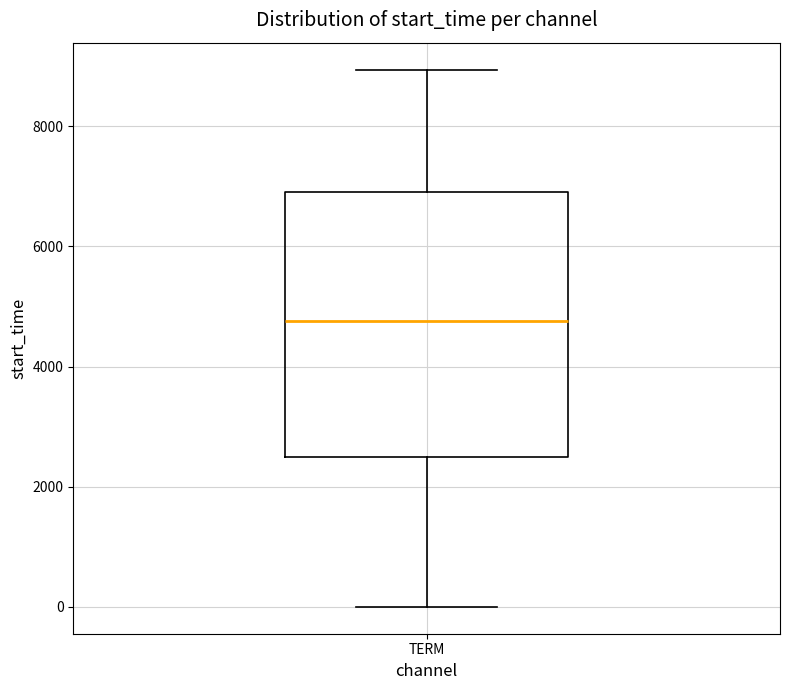

Read this box plot against the y-axis: the position of the median line, the range covered by the box, and the ends of both whiskers. The values are not printed on the chart, so give them approximately, as read against the axis.

median 4800, box 2400 to 7000, whiskers 0 to 9000